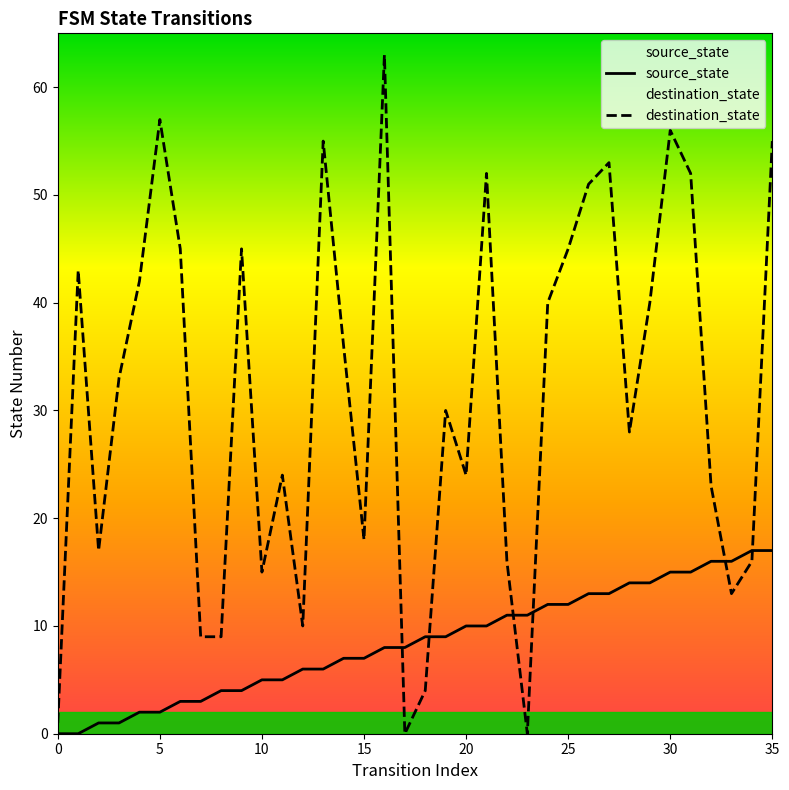

True or false: source_state and destination_state intersect in this chart.

True